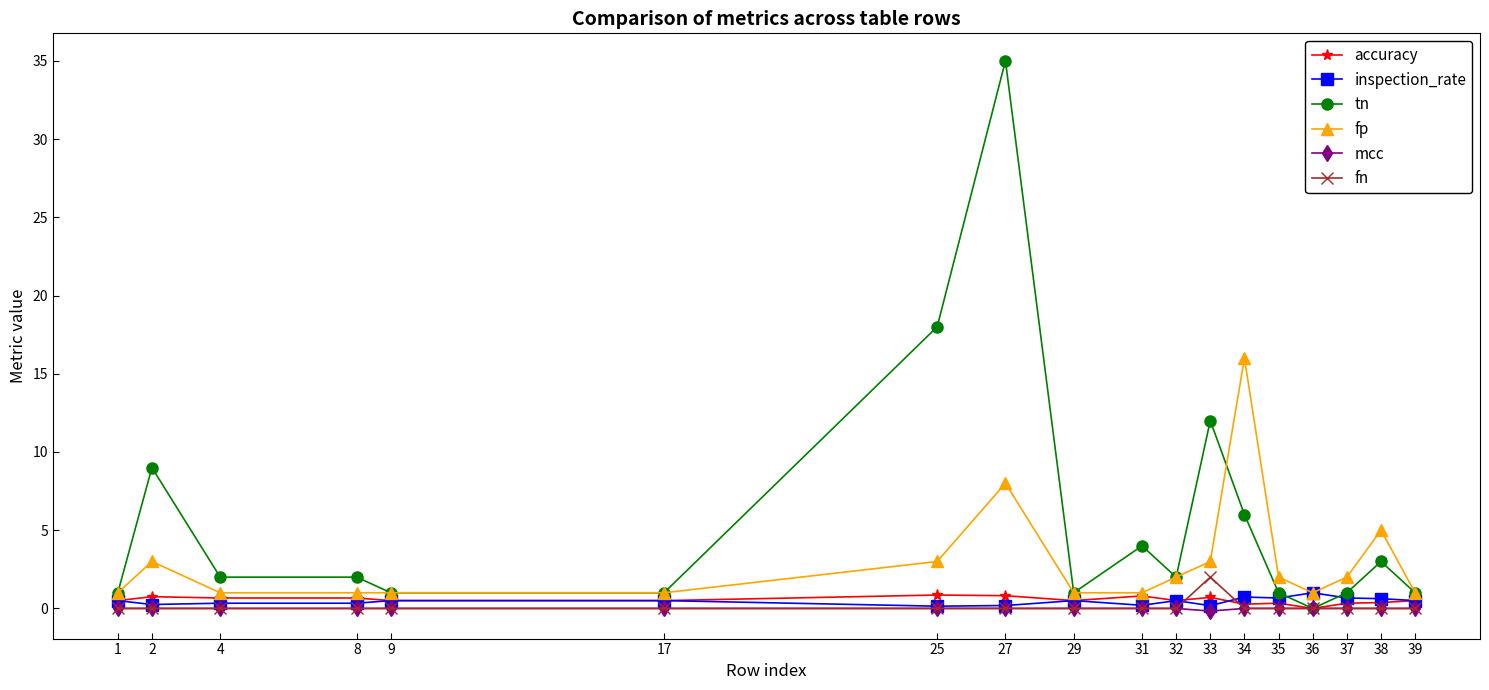

What are all the series names shown in the legend?

accuracy, inspection_rate, tn, fp, mcc, fn